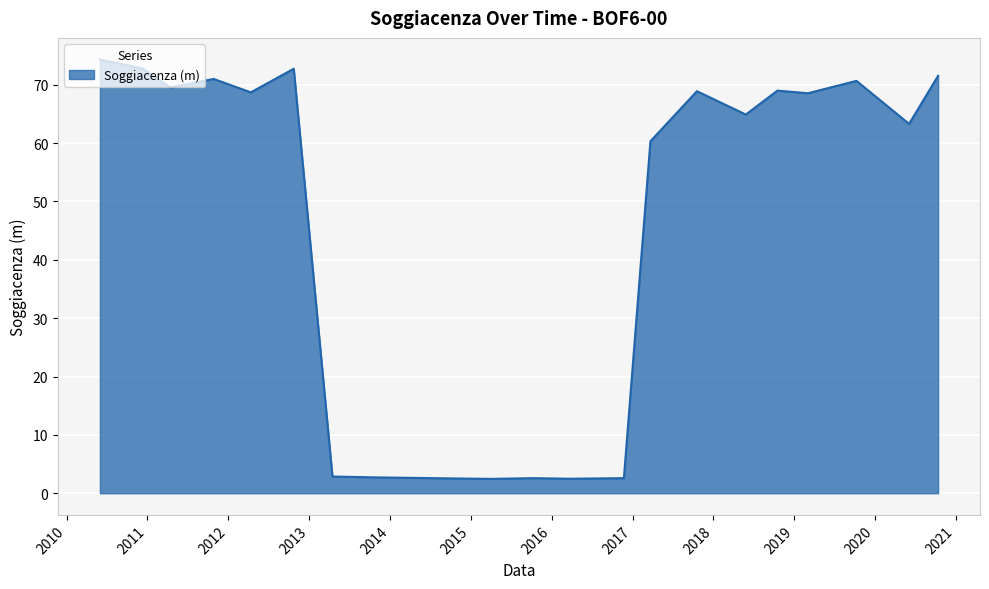

What is the difference between the maximum and minimum values?

71.9